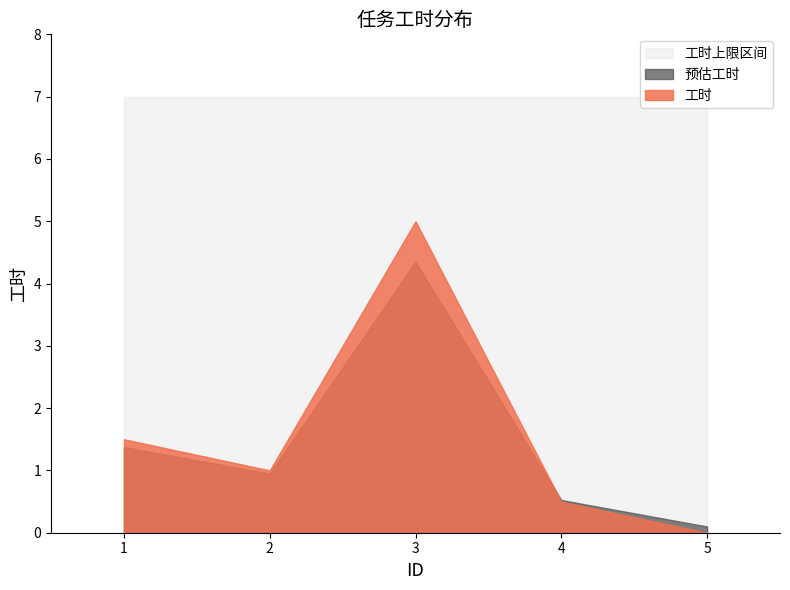

At which category does the data reach its first local valley?

2